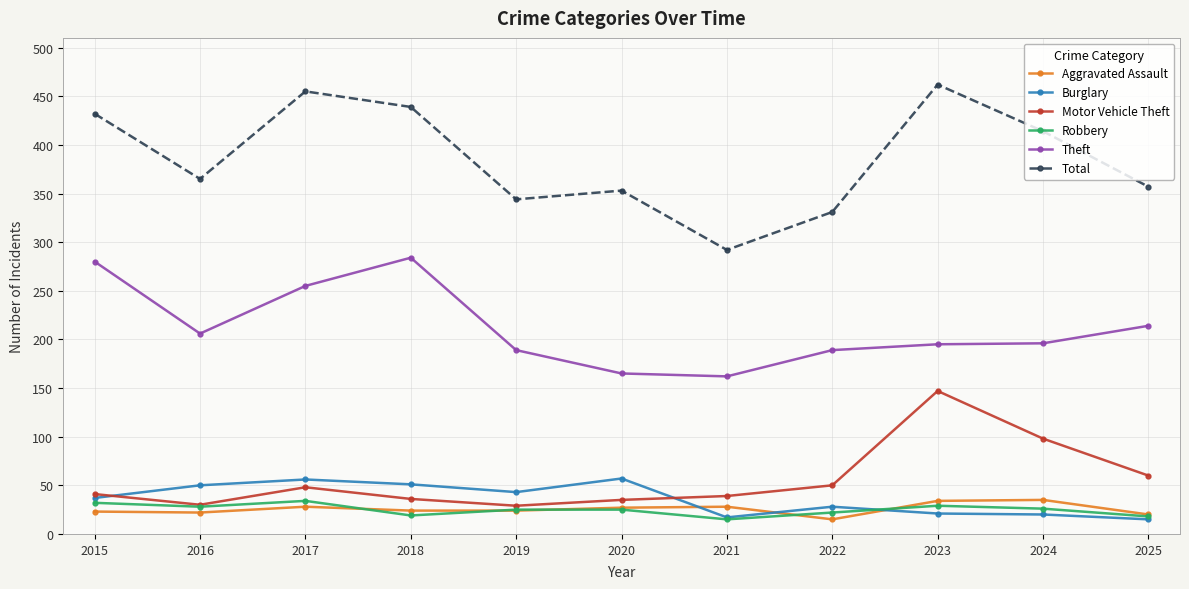

What is the difference between the maximum and minimum values in the Total series?

170